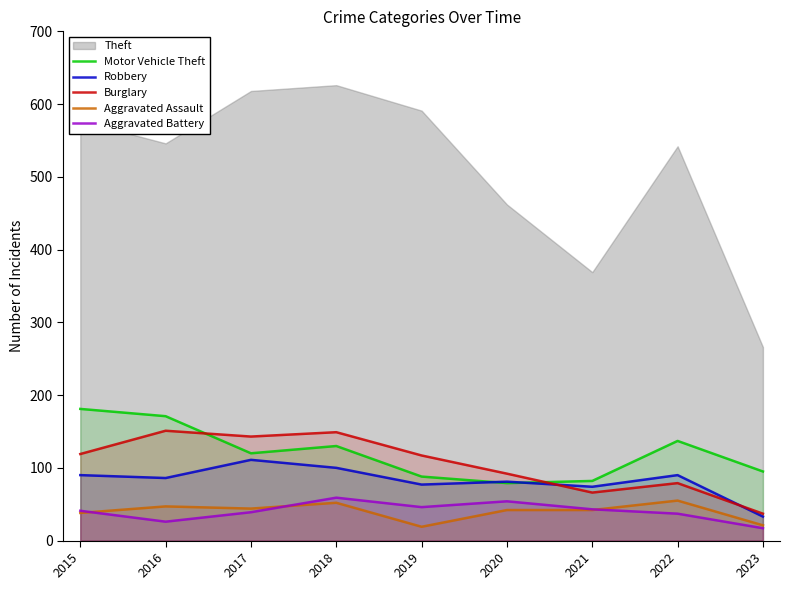

True or false: Aggravated Battery and Burglary intersect in this chart.

False